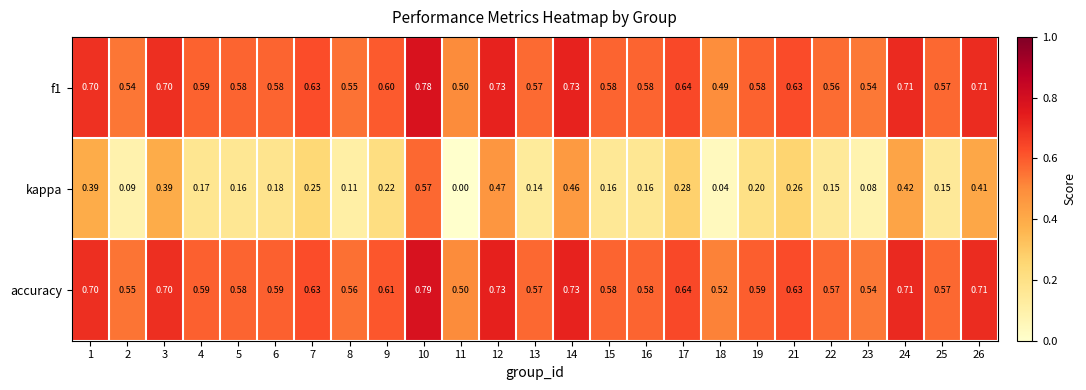

Which series changed the most between 6 and 8?

kappa